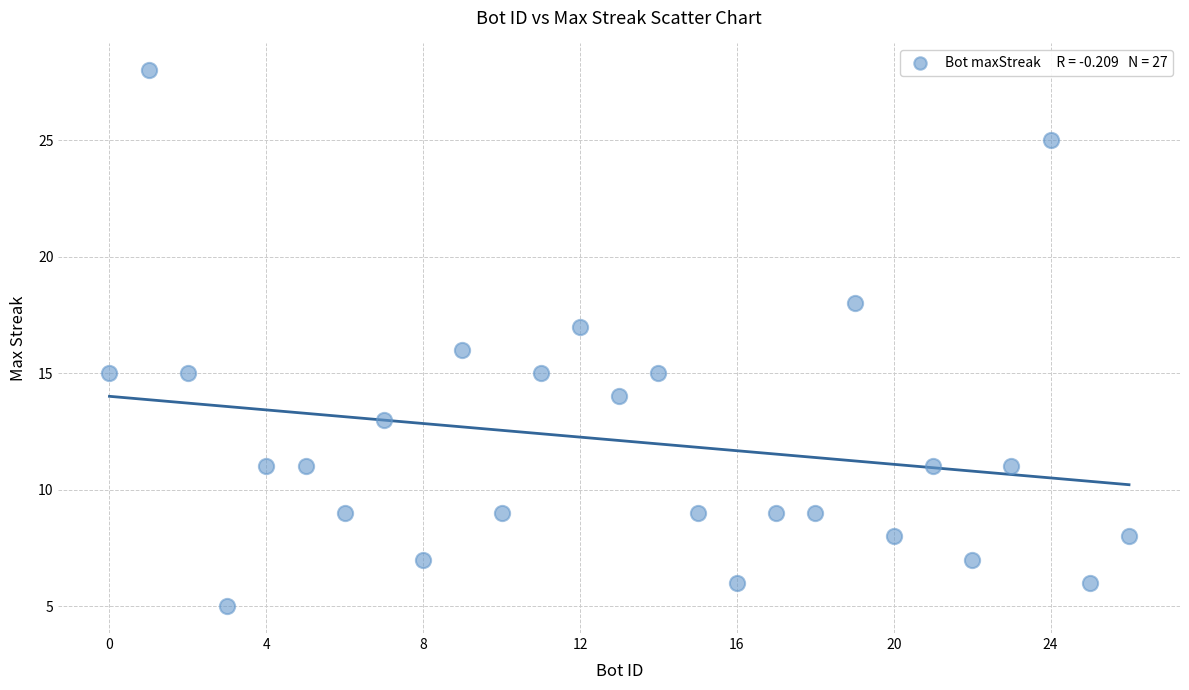

What is the range of X values (max minus min)?

26